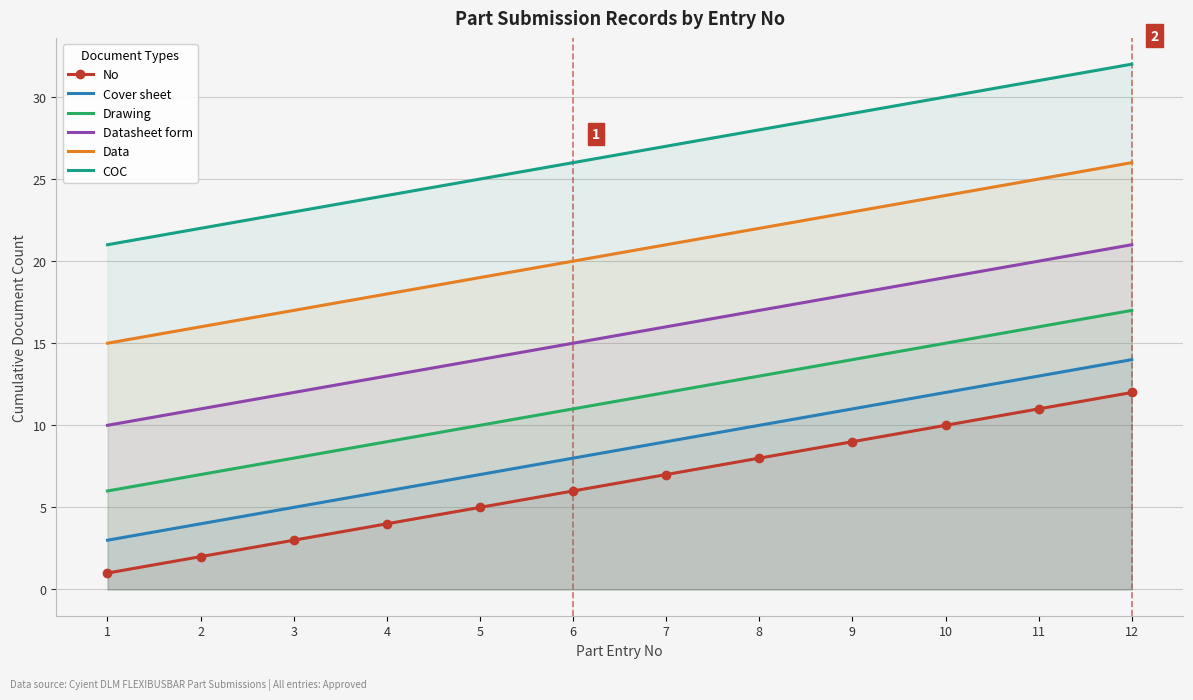

Where is Datasheet form nearest to the value 15?

6